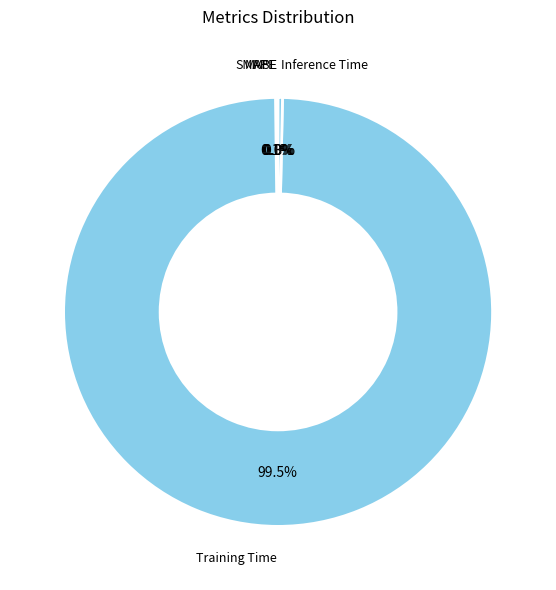

Which category has the biggest portion of the pie?

Training Time